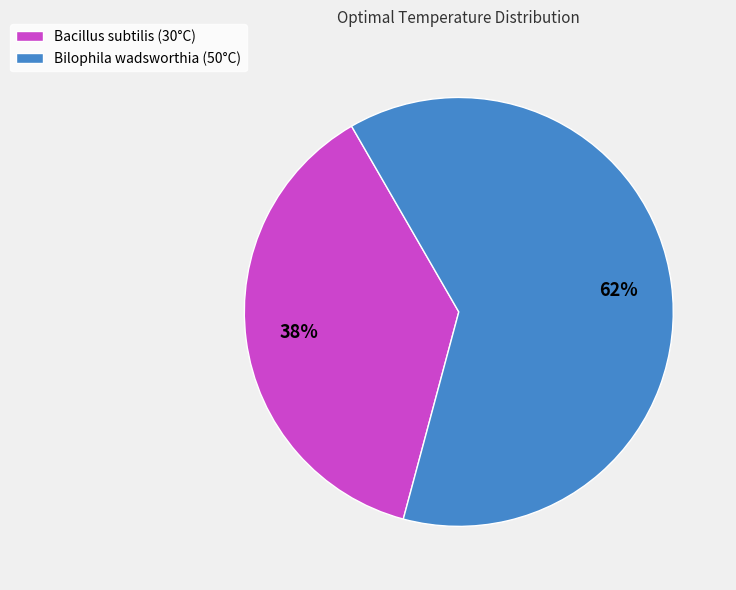

Which category has the biggest portion of the pie?

Bilophila wadsworthia